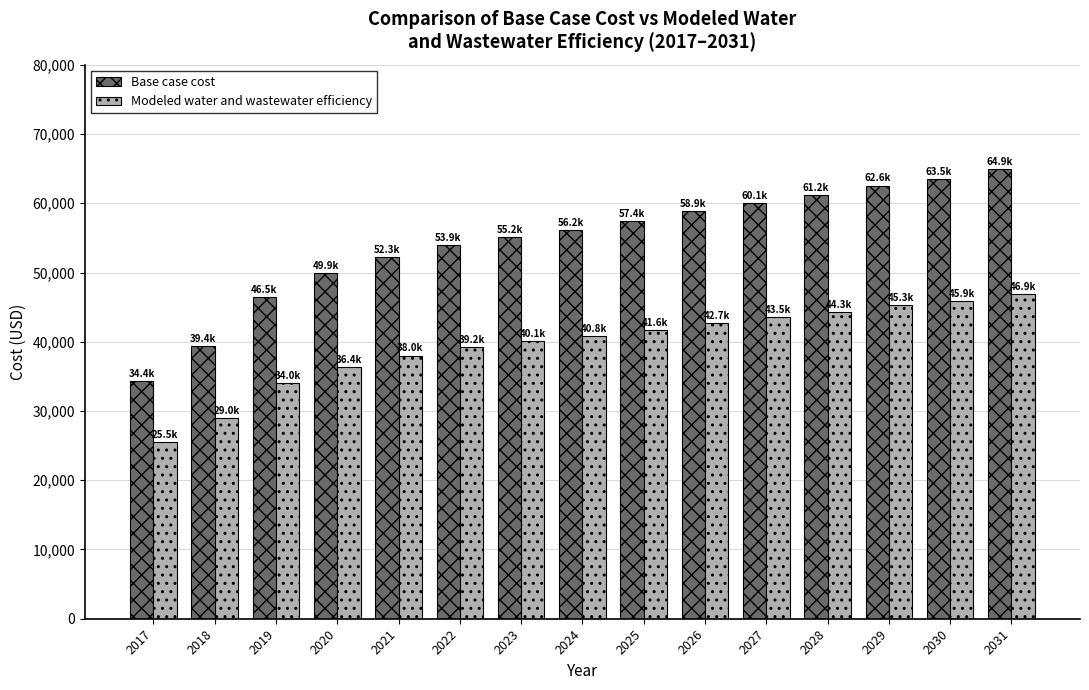

Which category has the lowest value in the Modeled water and wastewater efficiency series?

2017